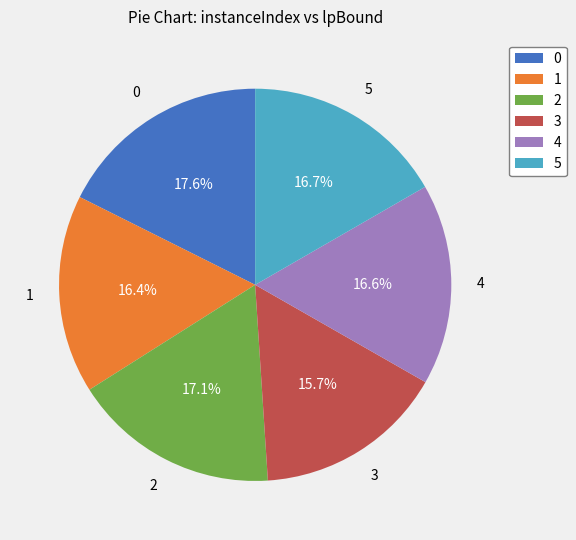

What is the ratio of the value at 2 to the value at 0?

1.0